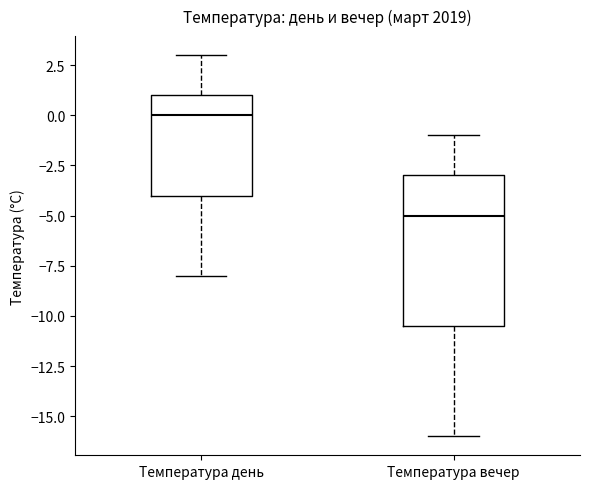

Reading left to right, transcribe this box plot: for each box, give where its median line is, the range the box spans, and where its two whiskers end, as read against the y-axis. The values are not printed on the chart, so give them approximately, as read against the axis.

Температура день: median 0.0, box -4.0 to 1.0, whiskers -8.0 to 3.0
Температура вечер: median -5.0, box -10.5 to -3.0, whiskers -16.0 to -1.0